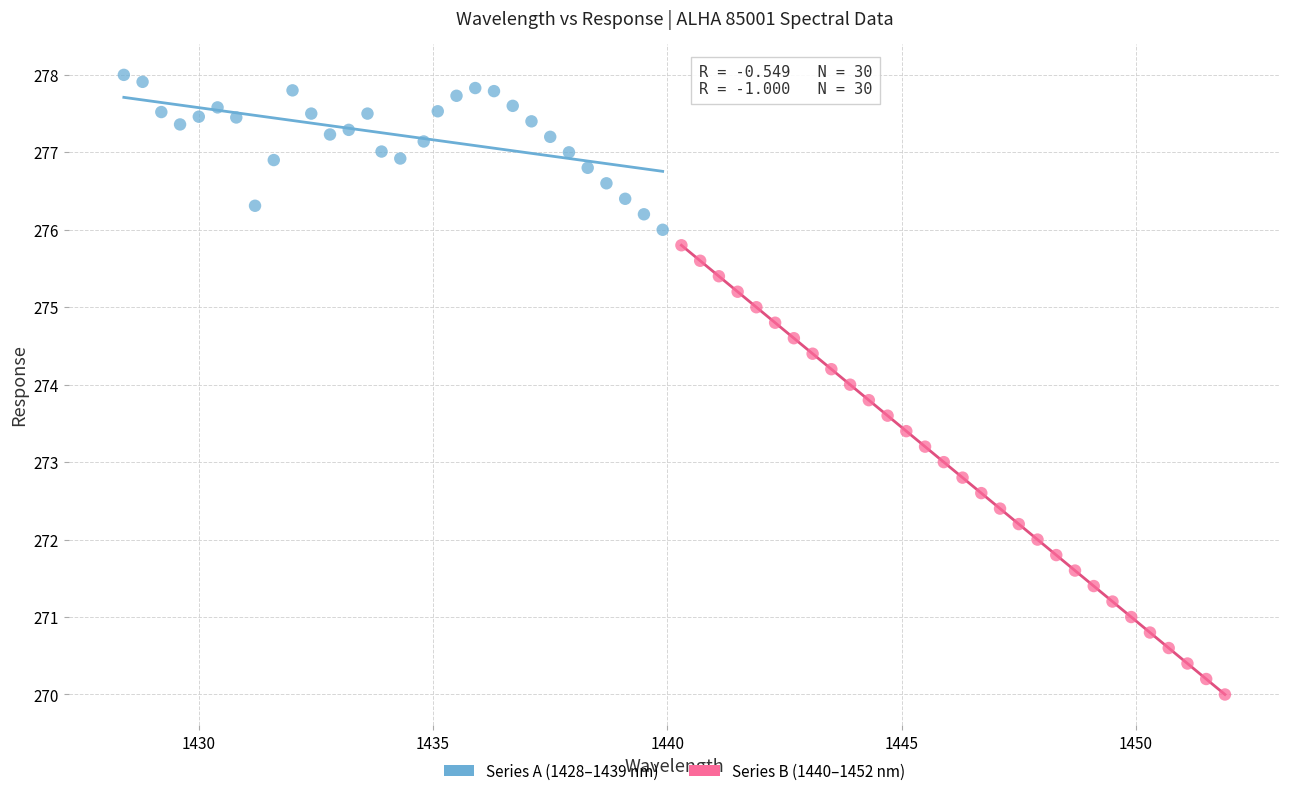

Which series reaches the maximum Y coordinate?

Series A (1428–1439 nm)